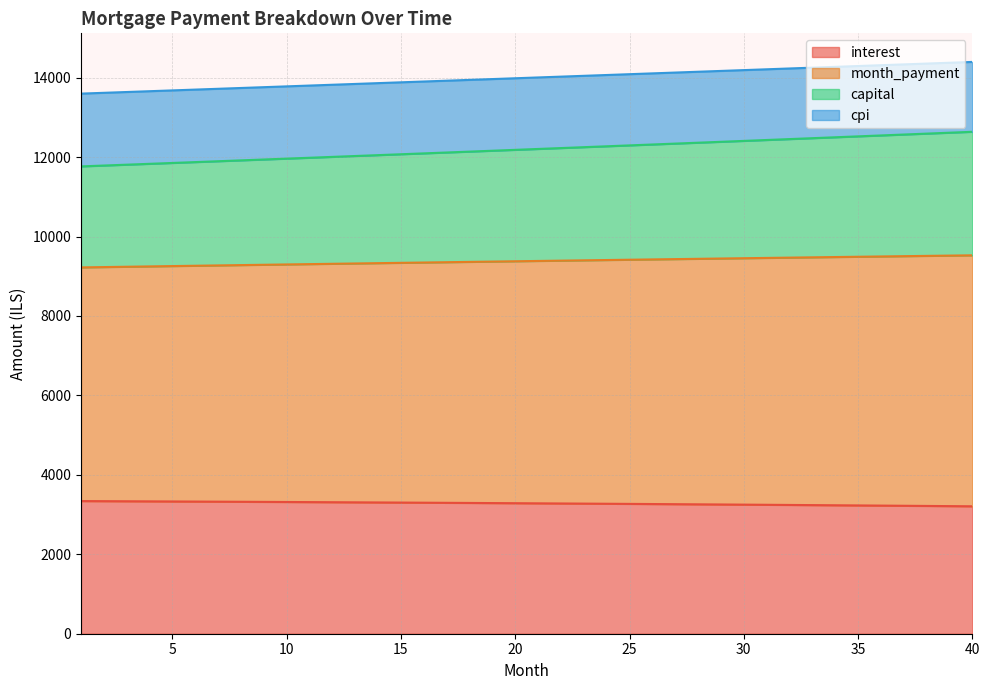

At how many categories does at least one series exceed 9407?

40